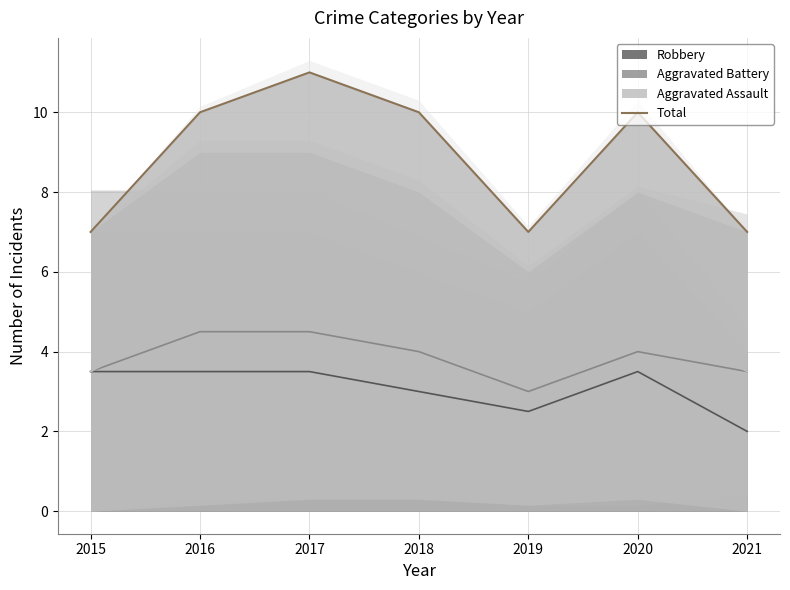

What is the sum of the values at 2017 and 2015?

18